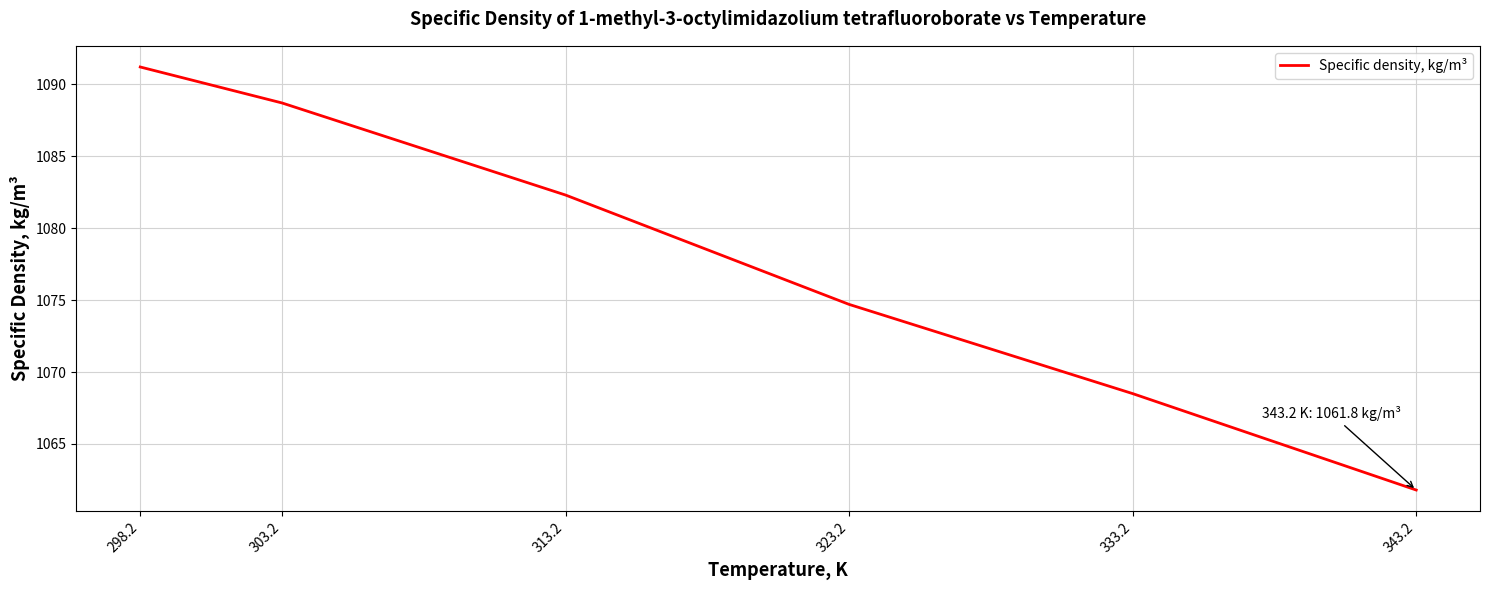

What is the sum of all values?

6467.2